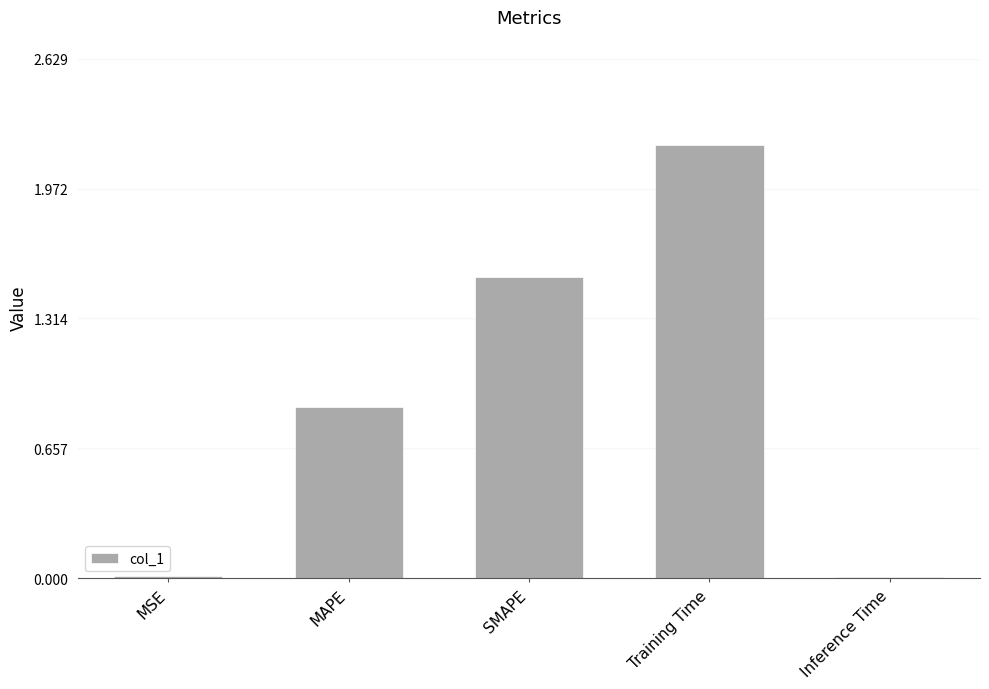

Where is the data nearest to the value 1?

MAPE